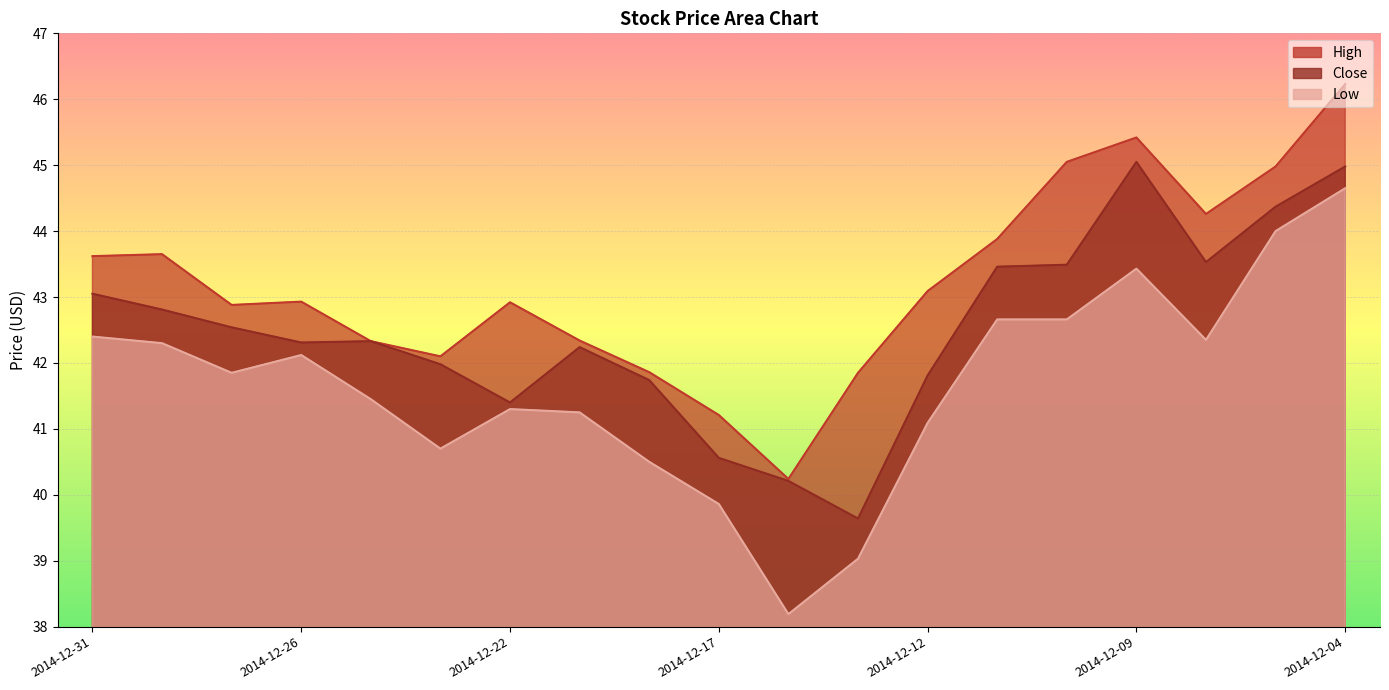

In Low, how many points are lower than both neighbors (excluding endpoints)?

4